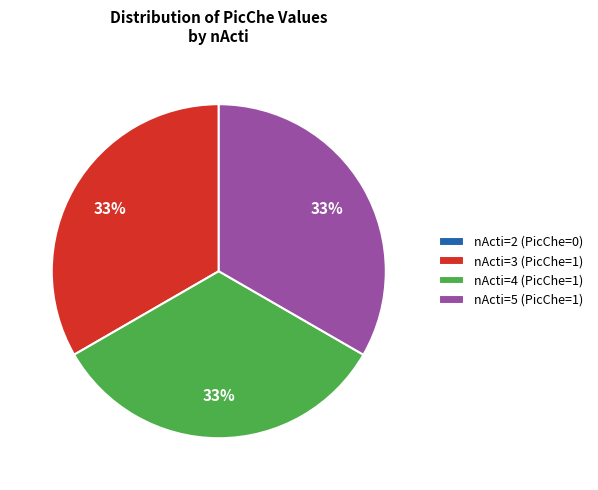

To the nearest percent, what is the average slice percentage?

25%